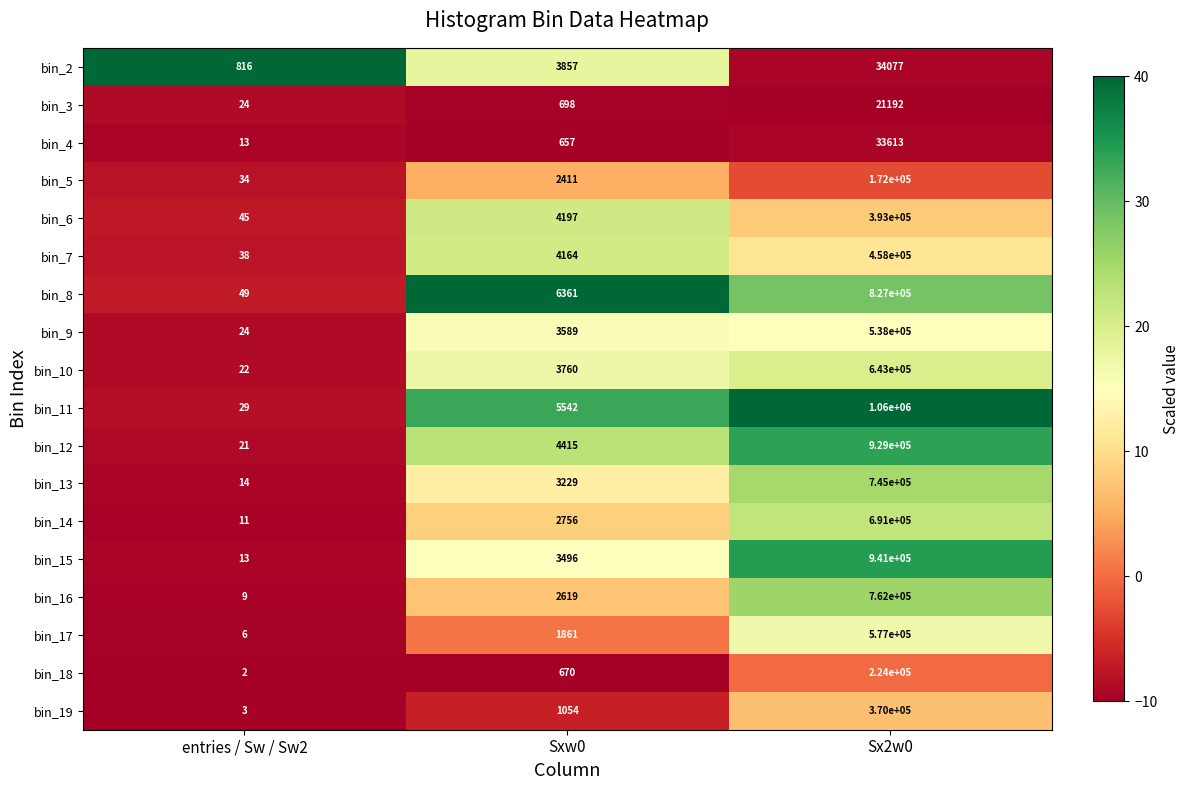

What is the total value across all series at Sx2w0?

9418882